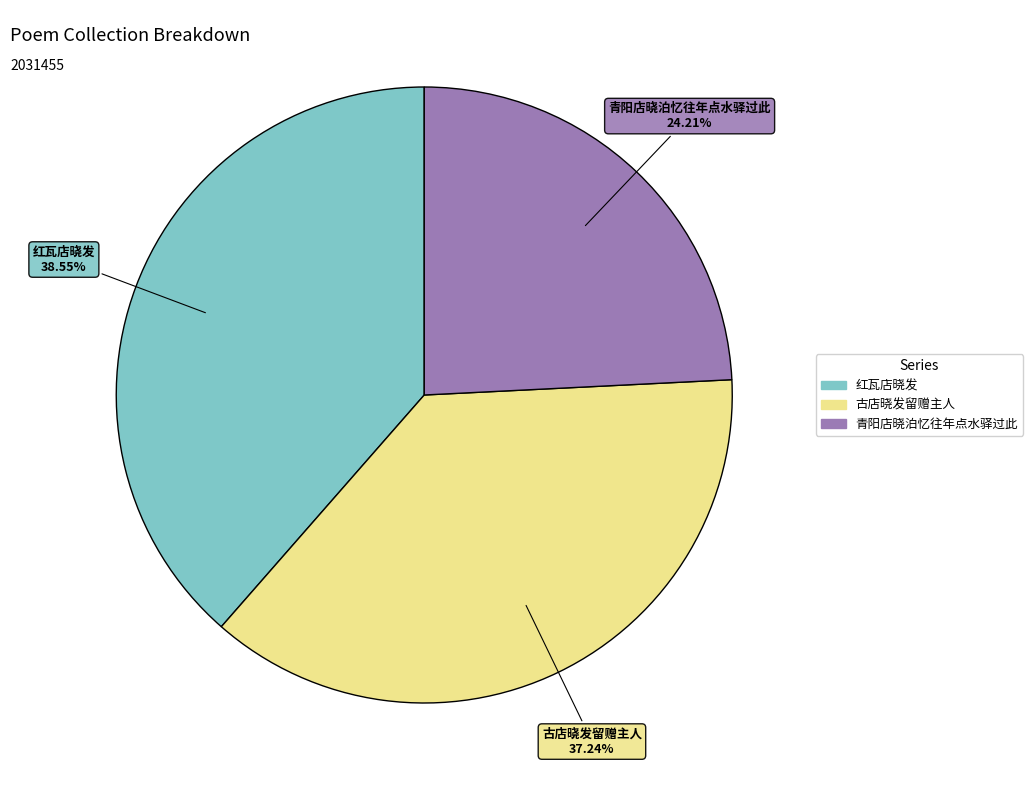

How much of the chart is everything except 青阳店晓泊忆往年点水驿过此?

75.8%